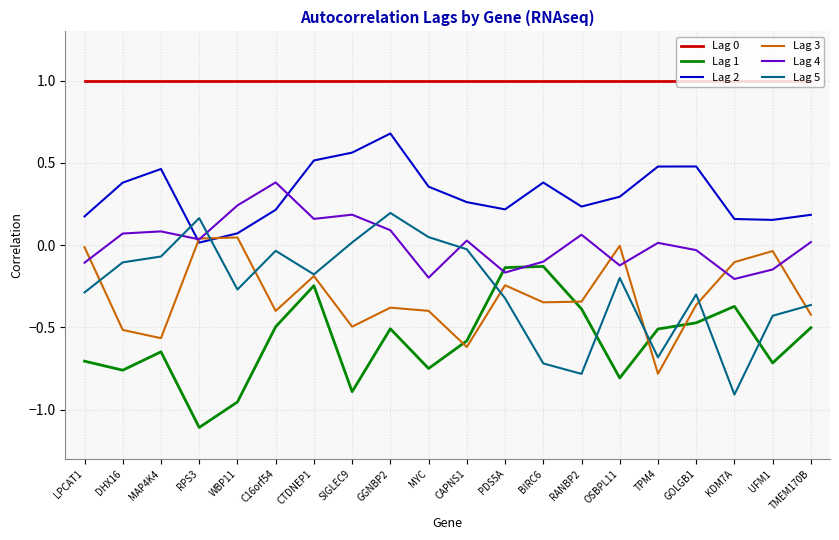

Which series has the largest range (max minus min)?

Lag 5